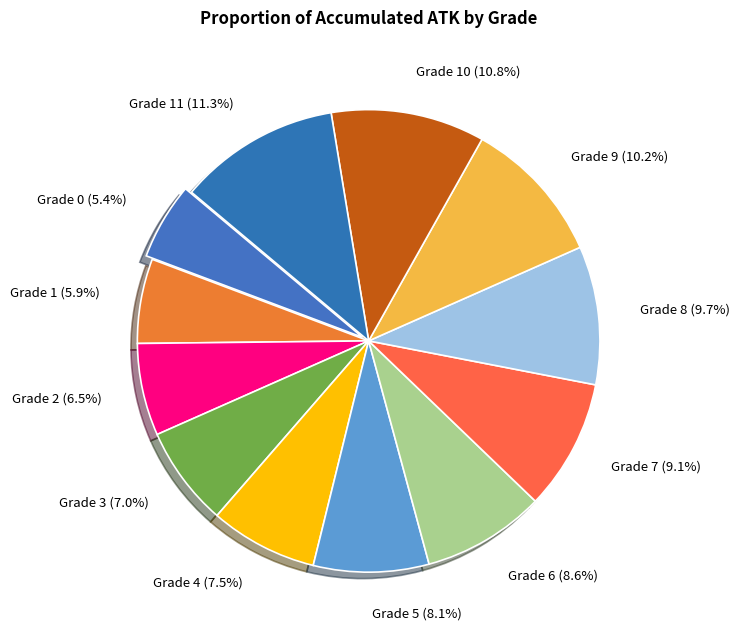

To the nearest percent, what portion does Grade 1 represent?

6%